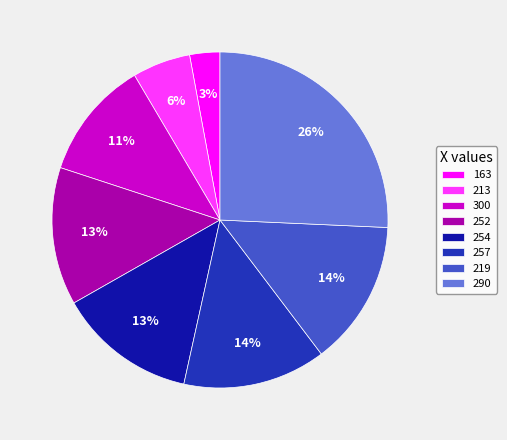

Which slice is the largest?

290